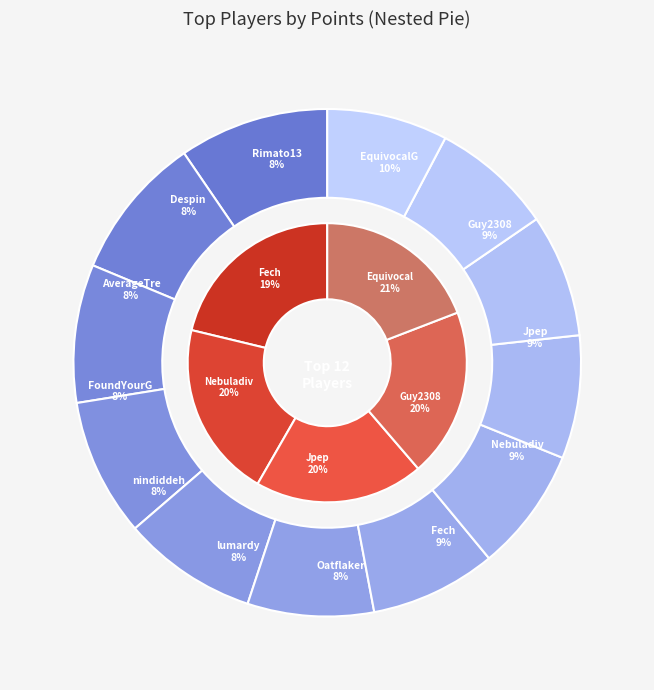

To the nearest percent, what is the difference between the Despin and Jpep slice percentages?

1%